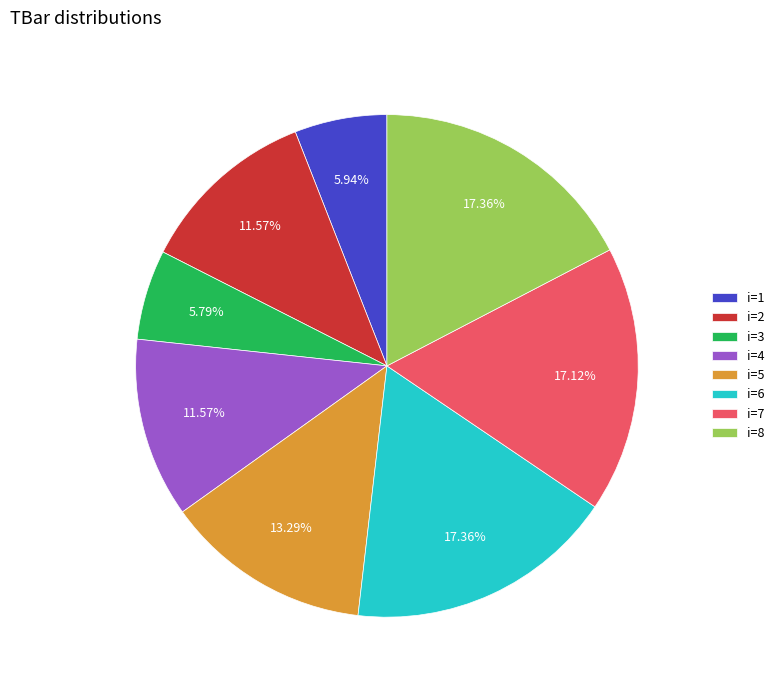

Count the number of slices in the pie.

8